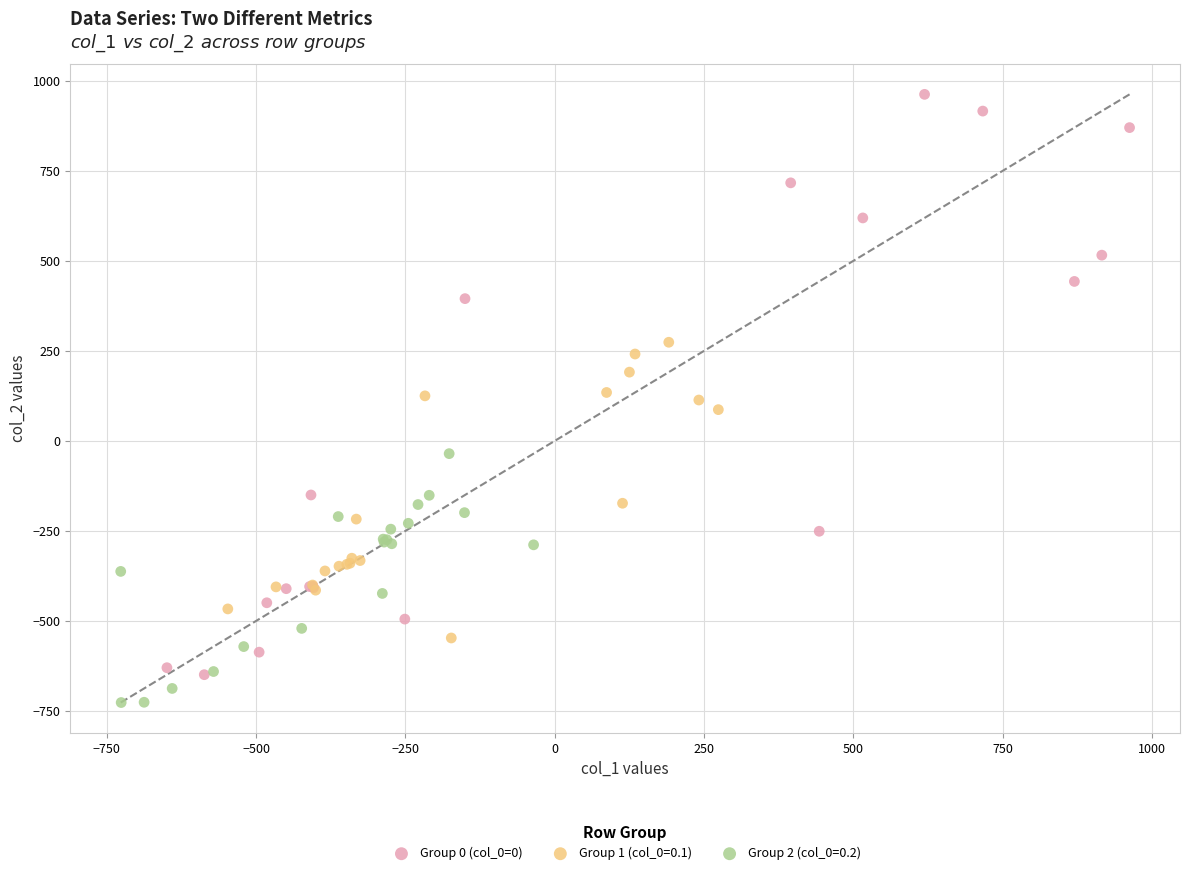

Which series contains the lowest Y value?

Group 2 (col_0=0.2)